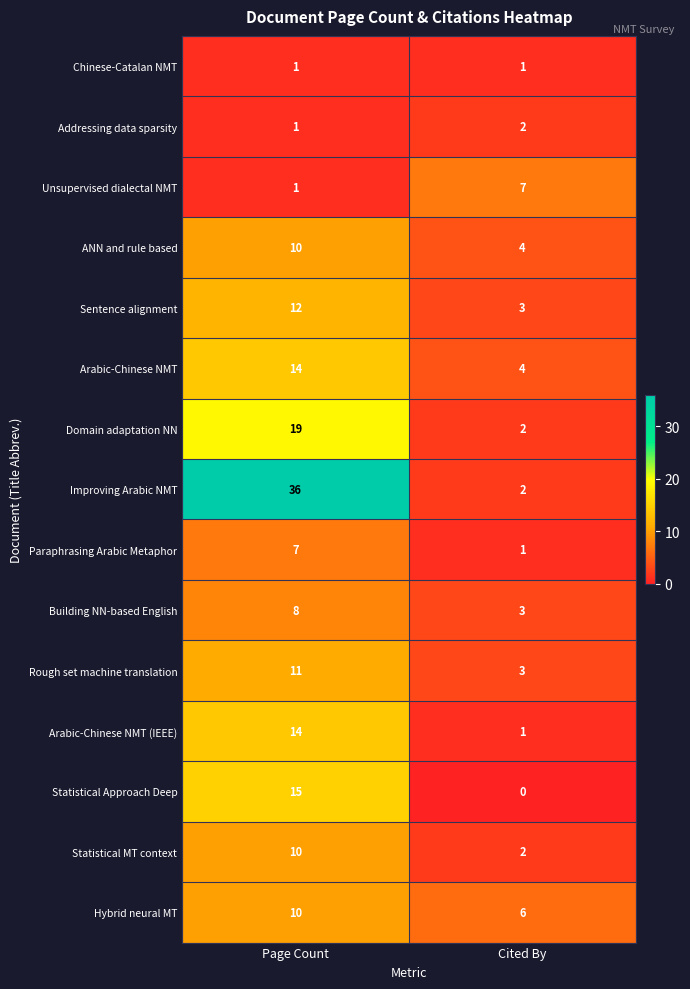

The Improving Arabic NMT series shows 36 at Page Count. True or false?

True